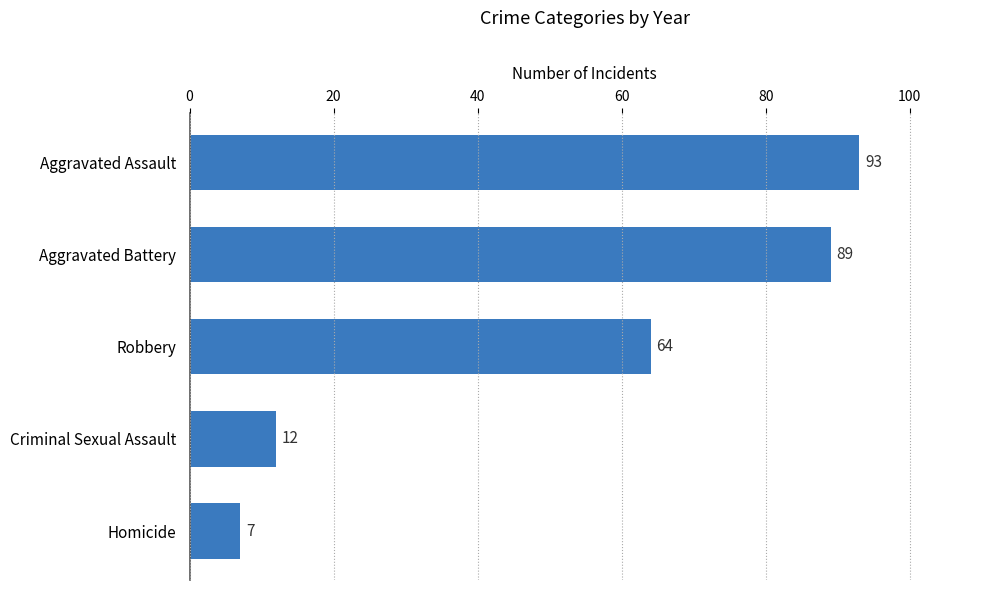

The value at Homicide is 2. True or false?

False